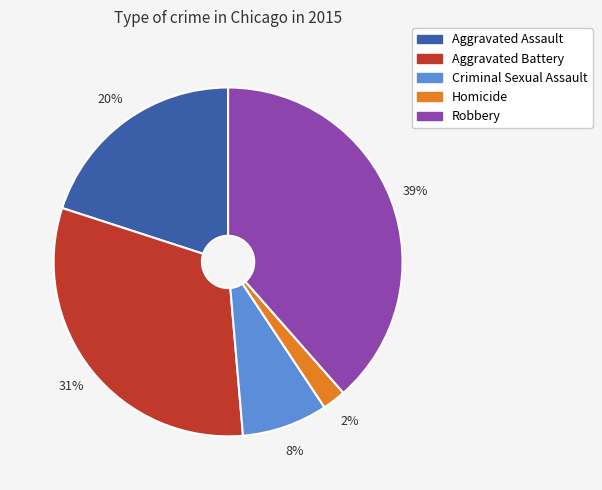

Rank the categories by value from lowest to highest.

Homicide, Criminal Sexual Assault, Aggravated Assault, Aggravated Battery, Robbery